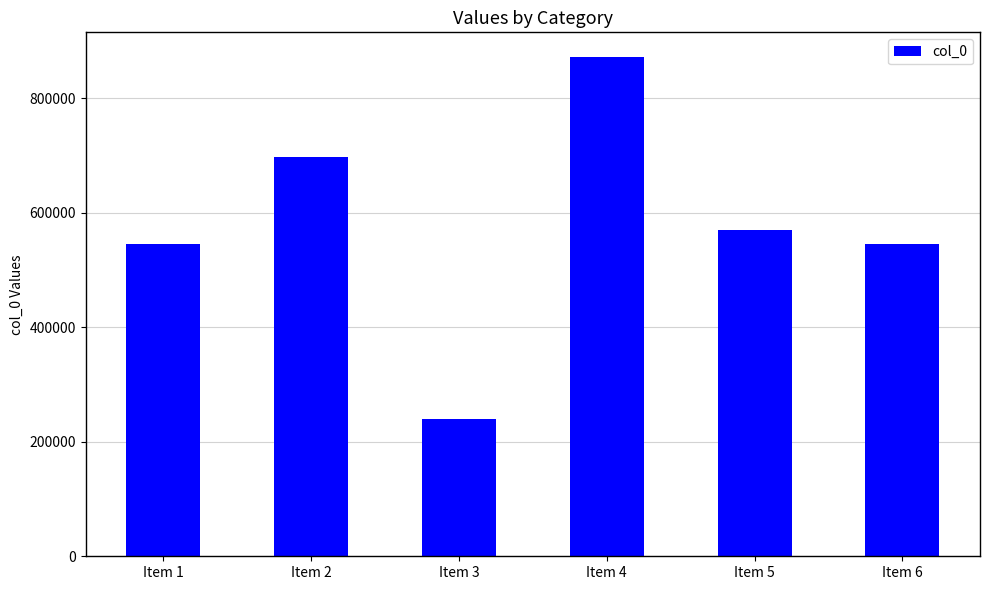

Is it true that the value at Item 1 is 346094?

False